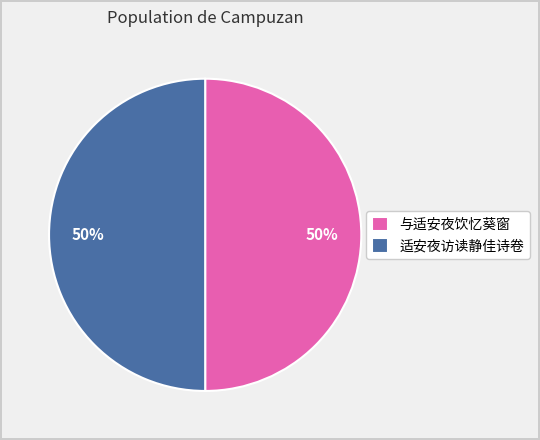

The 与适安夜饮忆葵窗 slice represents 50% of the pie. True or false?

True